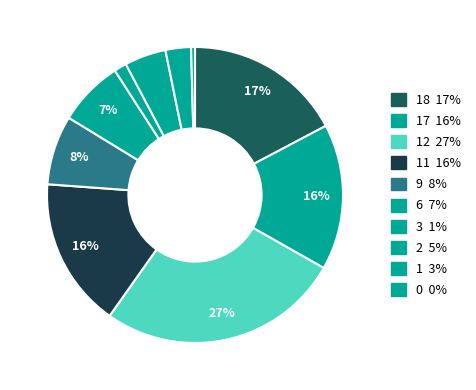

Count the number of slices in the pie.

10